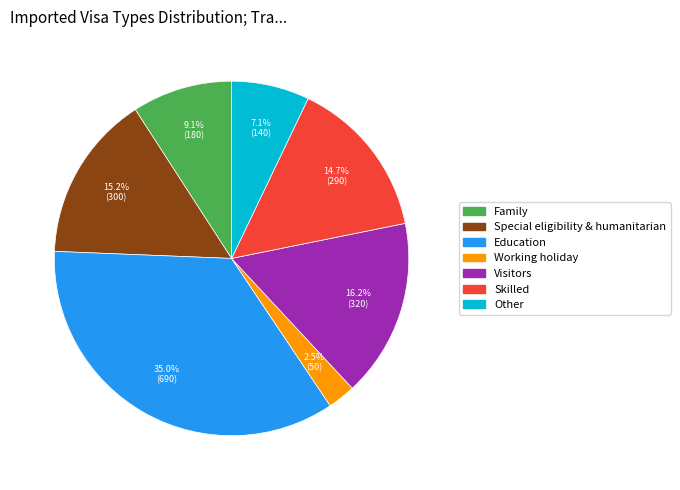

To the nearest percent, what is the difference between the Special eligibility & humanitarian and Skilled slice percentages?

1%